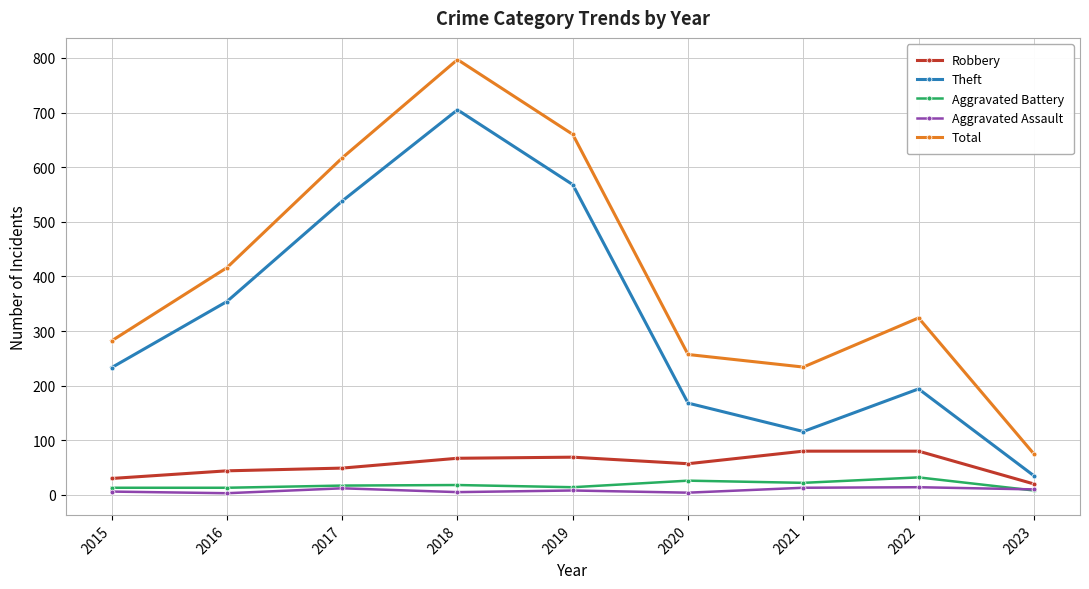

Is this an area chart (filled region under the line)?

No